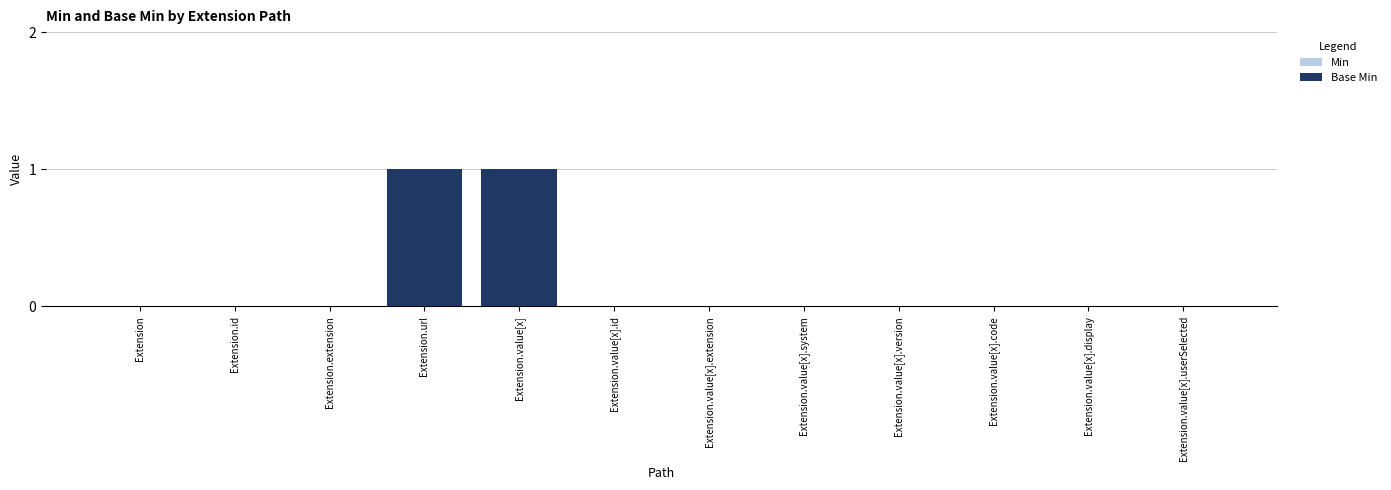

Which label corresponds to the largest value in the chart?

Extension.url